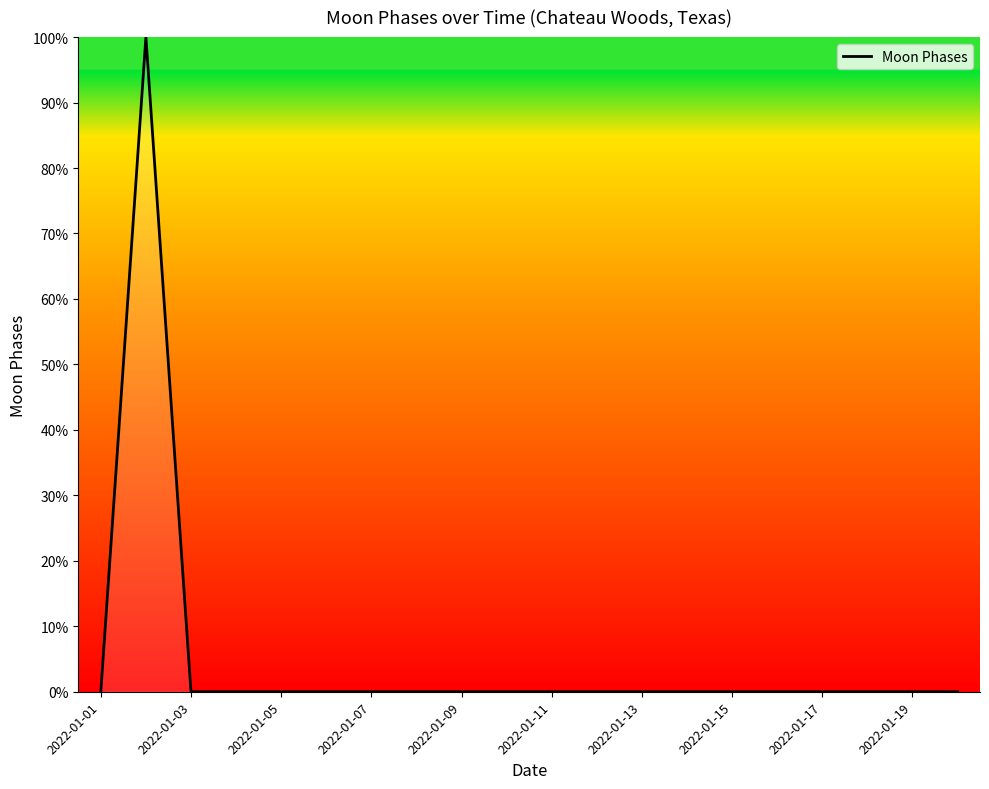

What is the greatest value displayed?

100